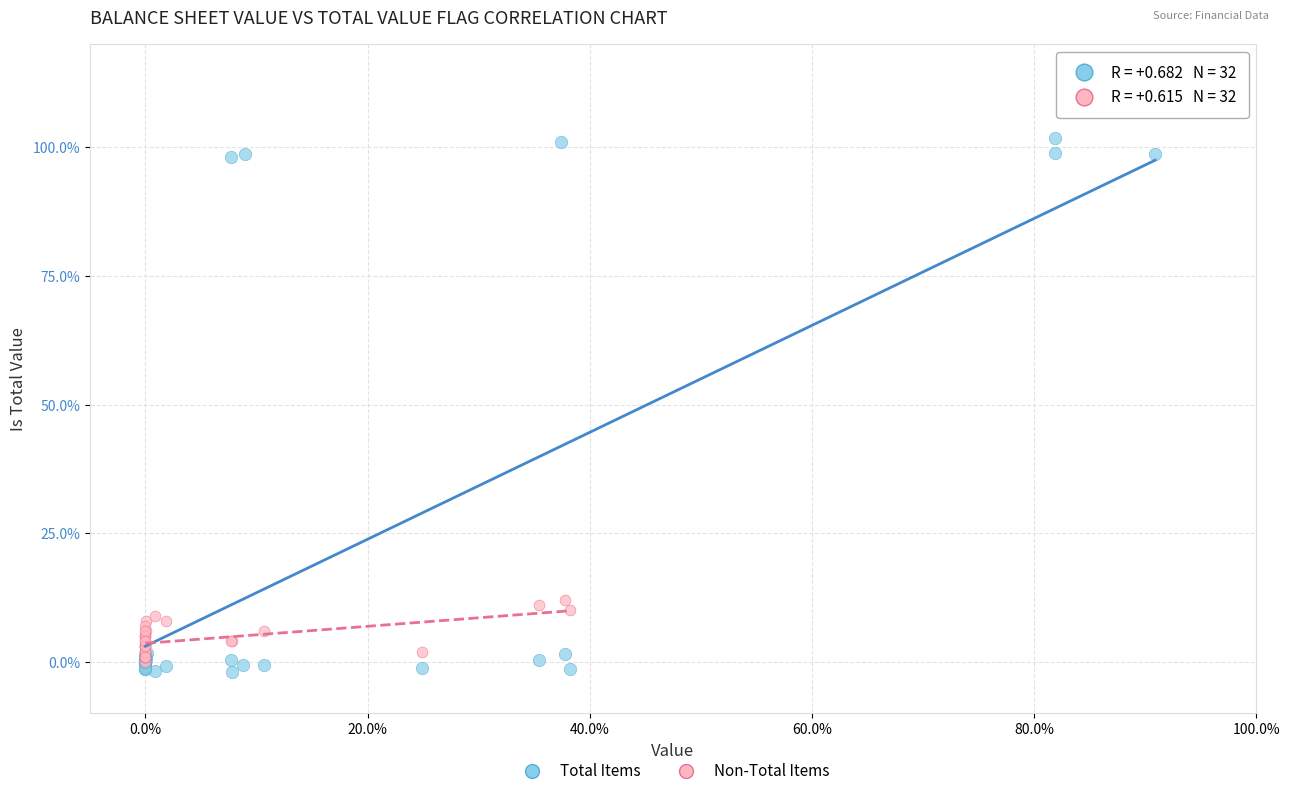

Which series contains the highest Y value?

Total Items